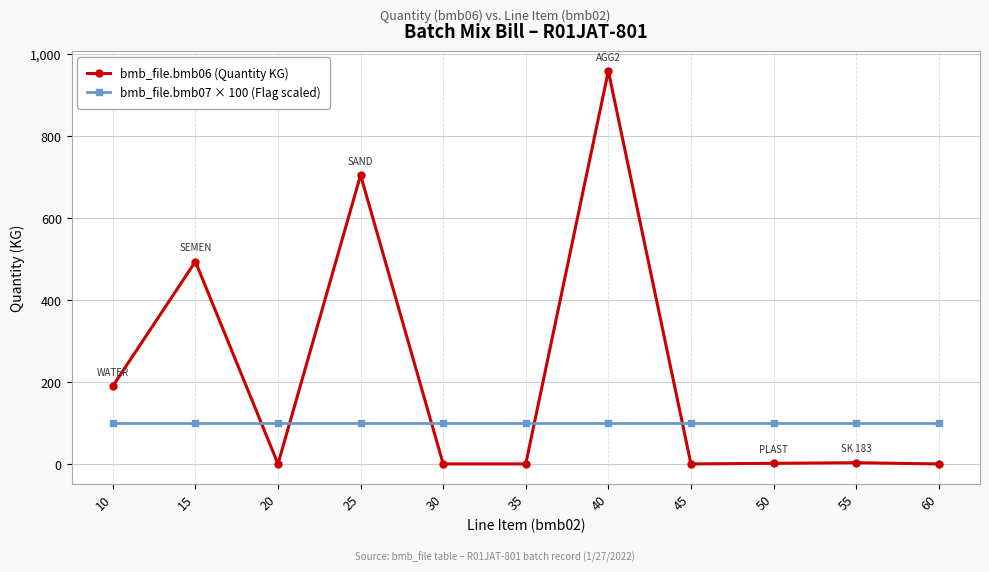

How many values in the bmb_file.bmb06 (Quantity KG) series exceed 1?

6